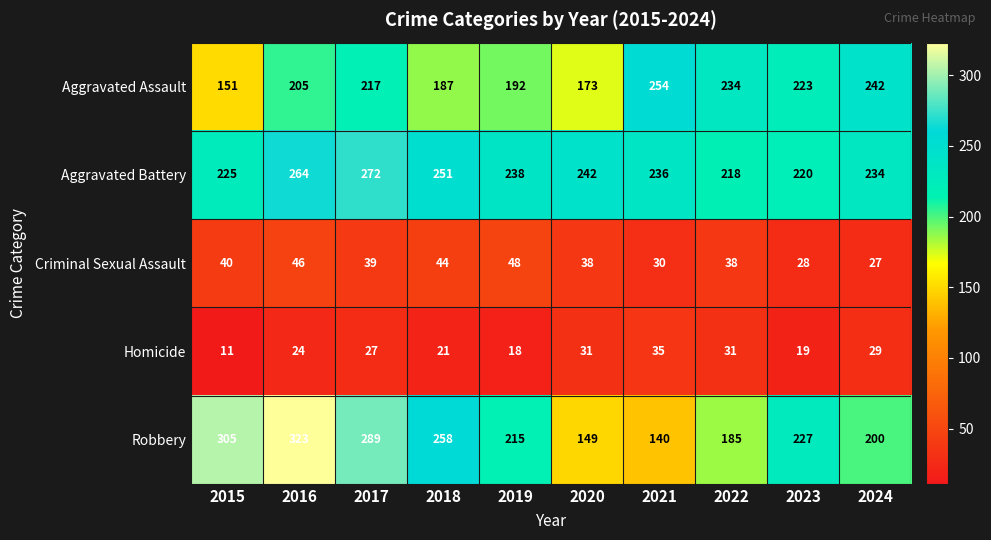

What is the difference between the highest and lowest values at 2023?

208